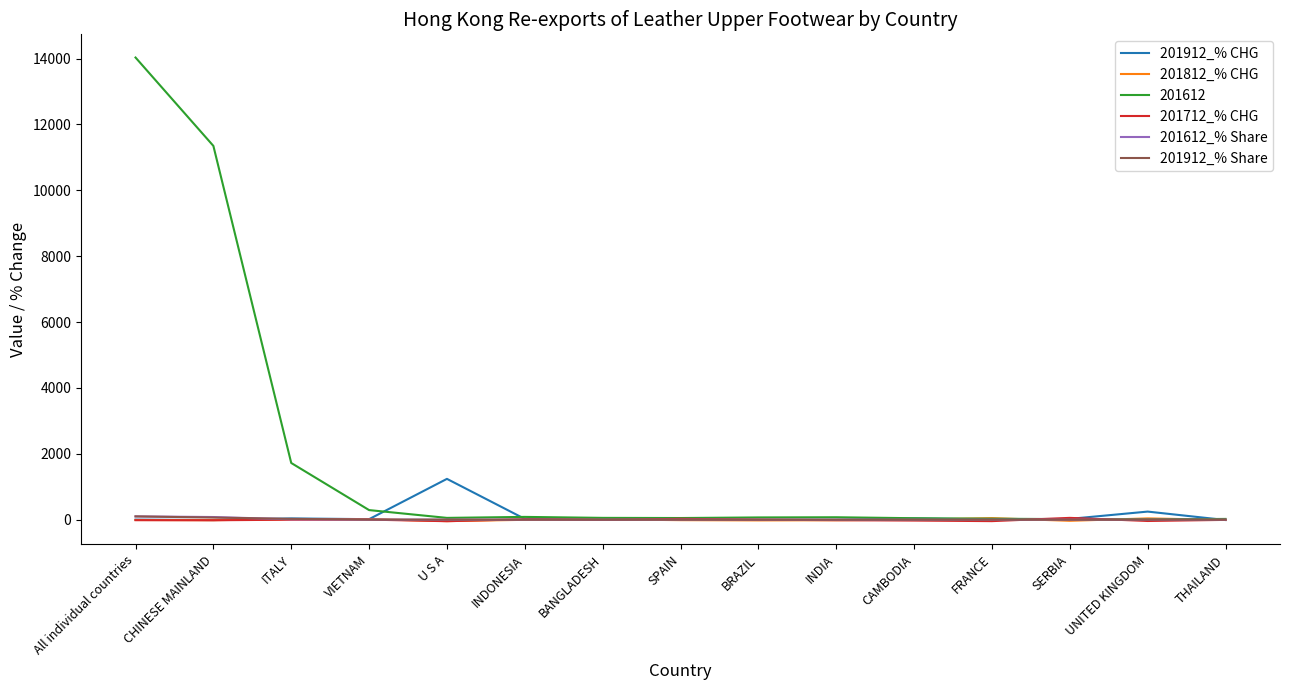

How many times do 201912_% CHG and 201612_% Share cross each other?

4